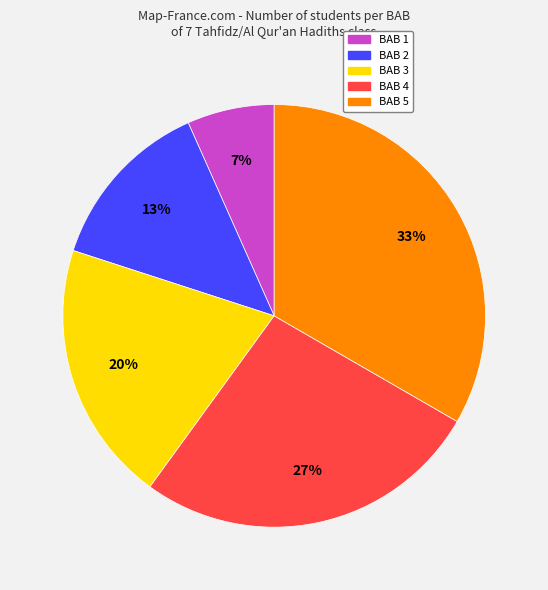

How many segments does this pie chart have?

5